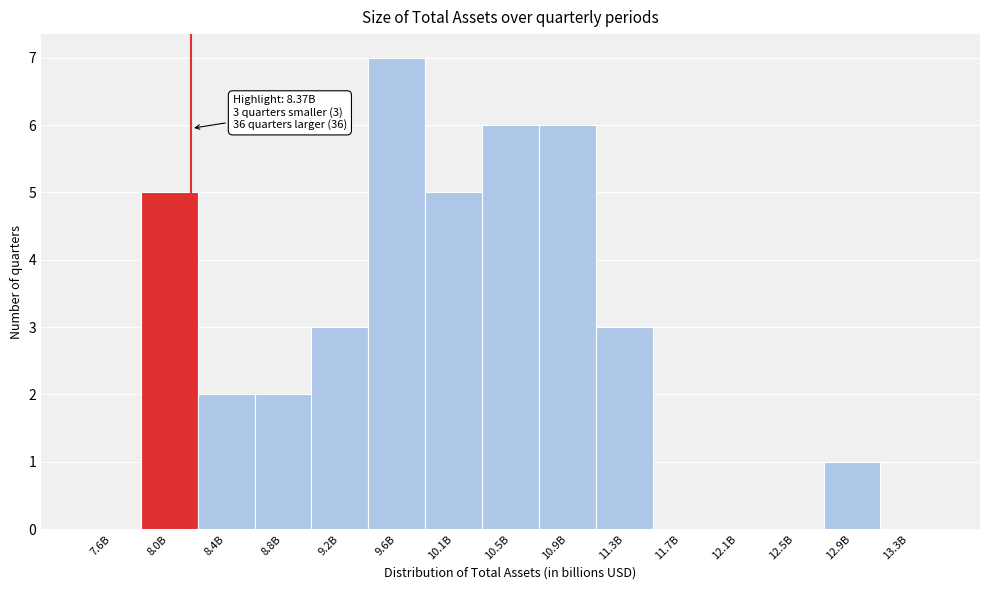

Reading right to left, what are all the values shown in this chart?

13.3B=0	12.9B=1	12.5B=0	12.1B=0	11.7B=0	11.3B=3	10.9B=6	10.5B=6	10.1B=5	9.6B=7	9.2B=3	8.8B=2	8.4B=2	8.0B=5	7.6B=0